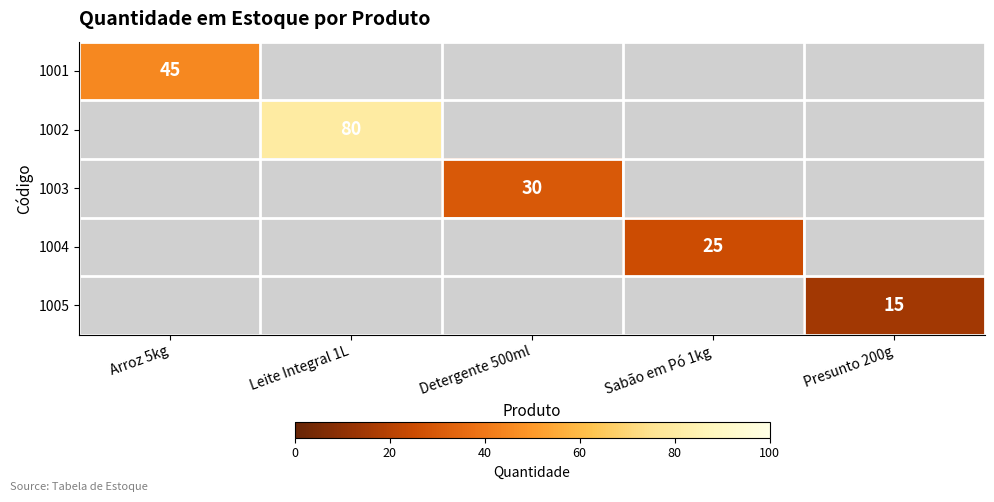

How many data points does each series have?

5